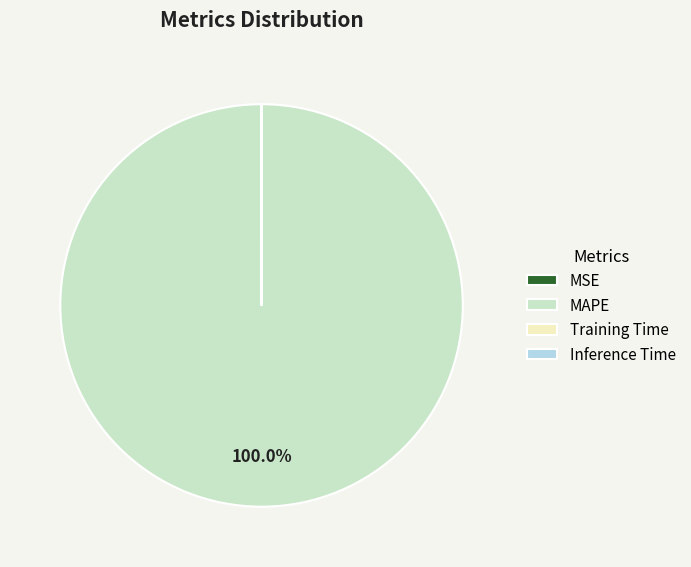

Which slice represents more than half of the pie?

MAPE